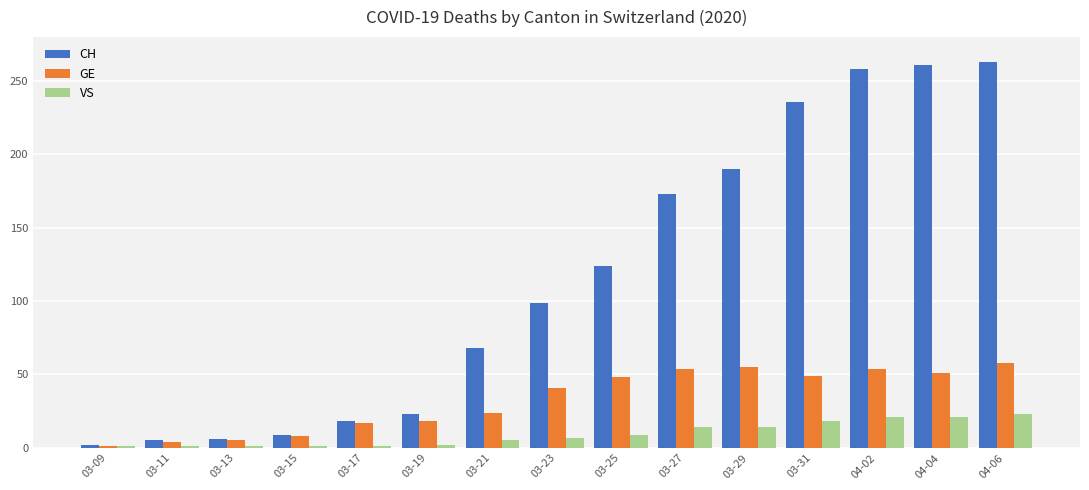

What is the maximum value for VS?

23